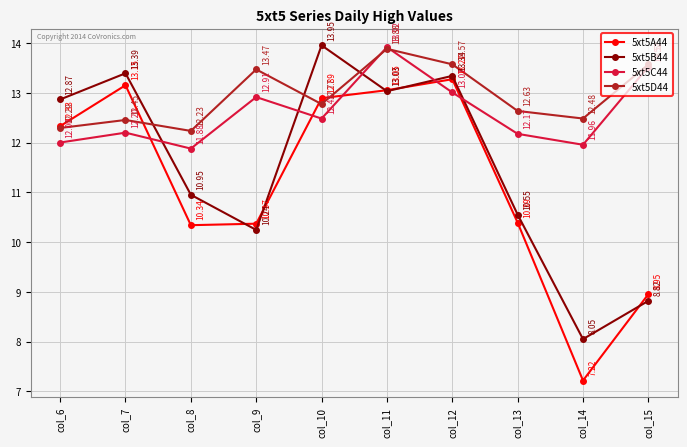

Between col_8 and col_10, which series saw the biggest shift?

5xt5B44